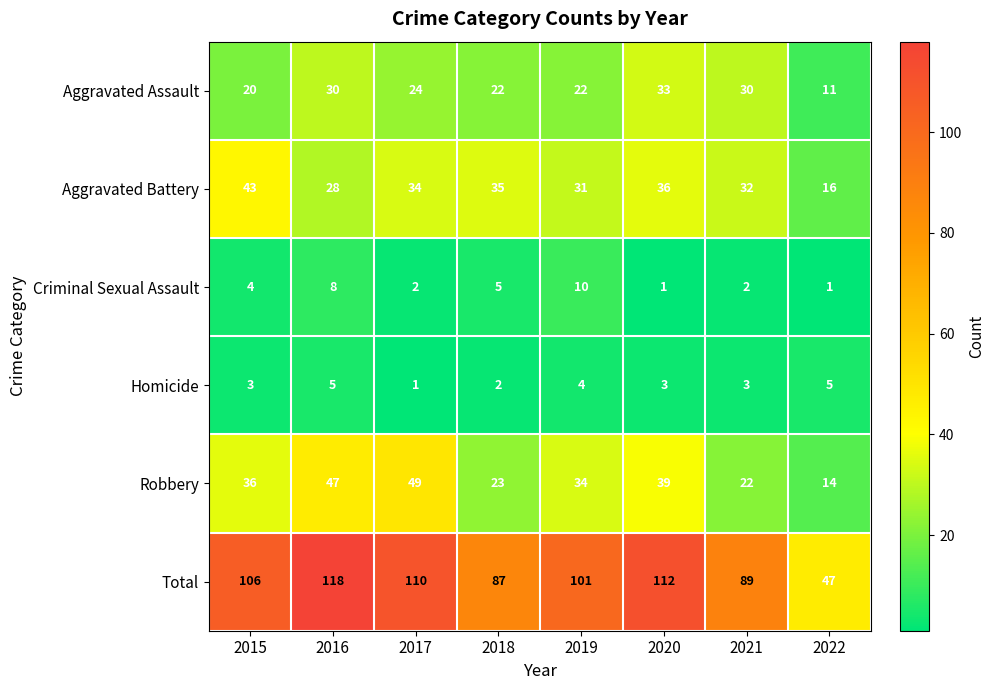

What is the average value of the Homicide series?

3